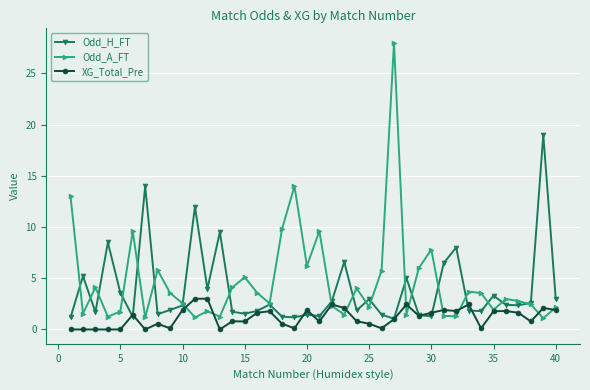

What is the highest value of the XG_Total_Pre series?

3.0